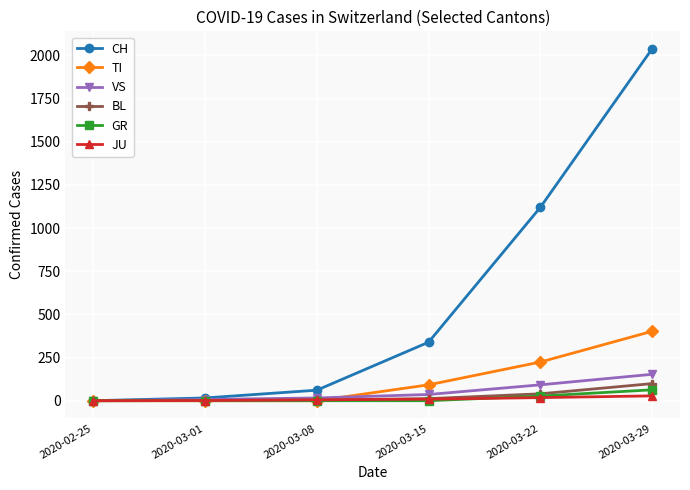

What is the greatest value displayed?

2038